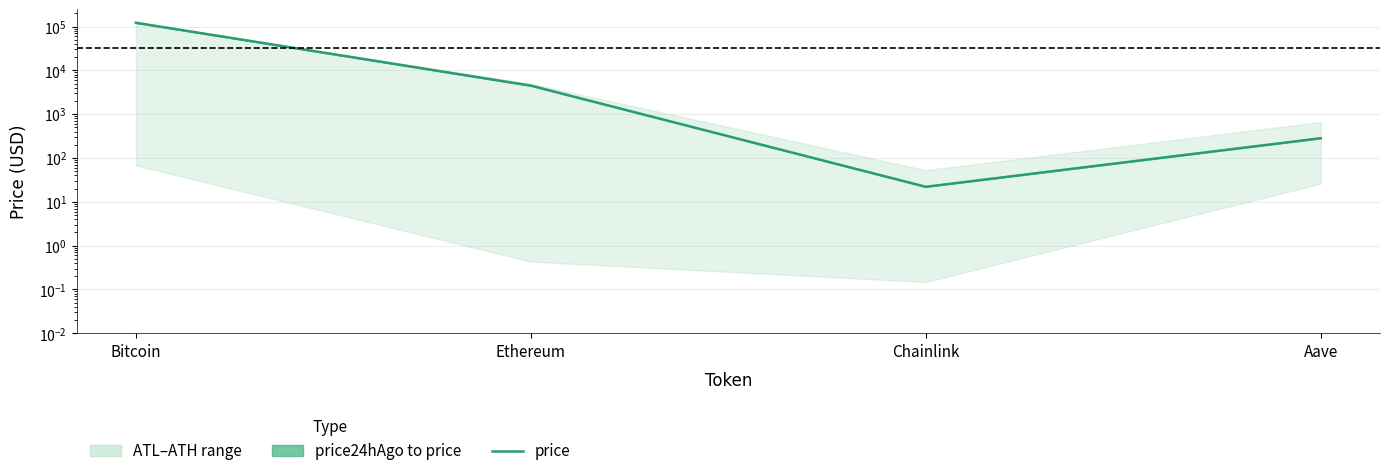

What is the total value across all series at Bitcoin?

243078.0